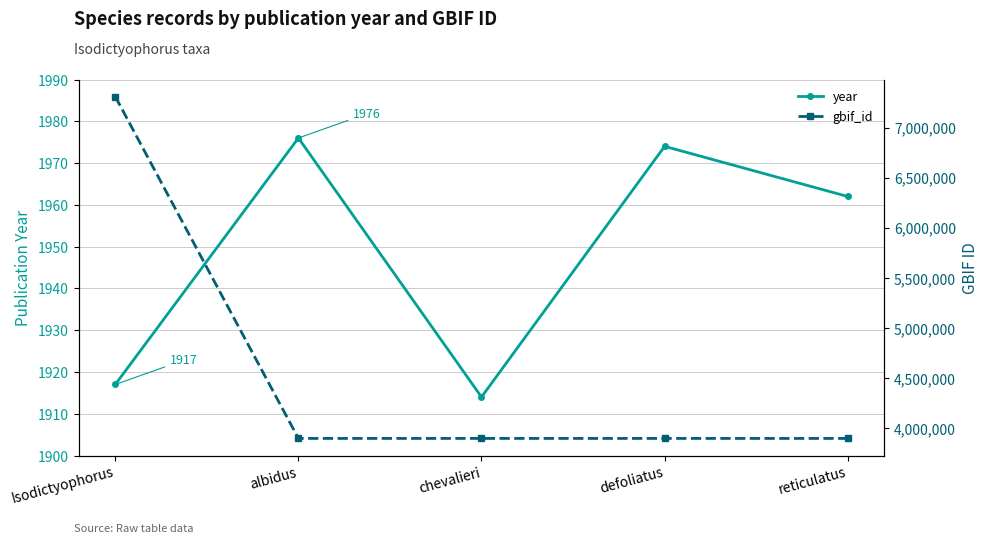

True or false: gbif_id and year intersect in this chart.

False